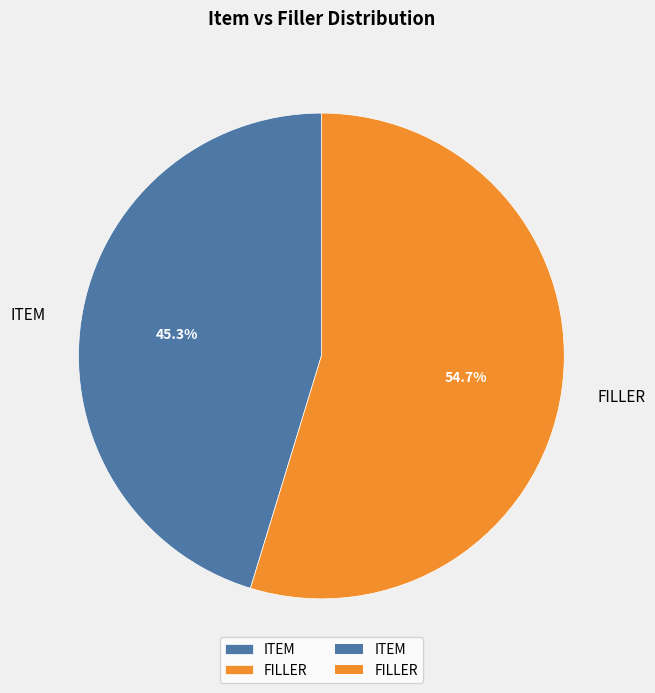

Which has a higher value, FILLER or ITEM?

FILLER